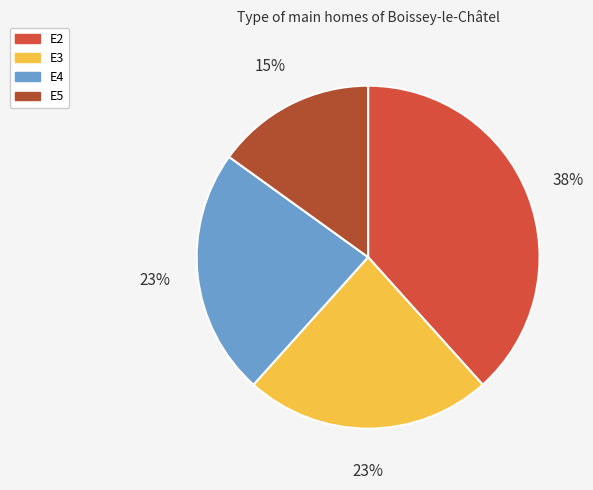

Does any single category account for the majority?

No